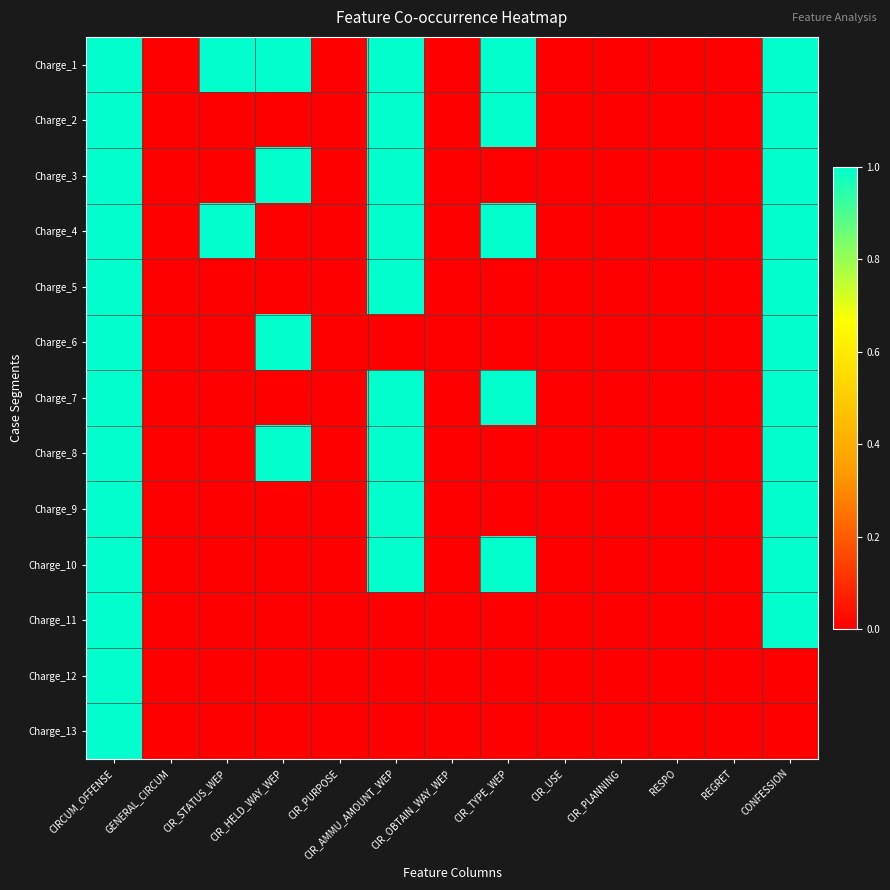

Reading left to right, transcribe all the data shown in this chart.

Charge_1: CIRCUM_OFFENSE=1	GENERAL_CIRCUM=0	CIR_STATUS_WEP=1	CIR_HELD_WAY_WEP=1	CIR_PURPOSE=0	CIR_AMMU_AMOUNT_WEP=1	CIR_OBTAIN_WAY_WEP=0	CIR_TYPE_WEP=1	CIR_USE=0	CIR_PLANNING=0	RESPO=0	REGRET=0	CONFESSION=1
Charge_2: CIRCUM_OFFENSE=1	GENERAL_CIRCUM=0	CIR_STATUS_WEP=0	CIR_HELD_WAY_WEP=0	CIR_PURPOSE=0	CIR_AMMU_AMOUNT_WEP=1	CIR_OBTAIN_WAY_WEP=0	CIR_TYPE_WEP=1	CIR_USE=0	CIR_PLANNING=0	RESPO=0	REGRET=0	CONFESSION=1
Charge_3: CIRCUM_OFFENSE=1	GENERAL_CIRCUM=0	CIR_STATUS_WEP=0	CIR_HELD_WAY_WEP=1	CIR_PURPOSE=0	CIR_AMMU_AMOUNT_WEP=1	CIR_OBTAIN_WAY_WEP=0	CIR_TYPE_WEP=0	CIR_USE=0	CIR_PLANNING=0	RESPO=0	REGRET=0	CONFESSION=1
Charge_4: CIRCUM_OFFENSE=1	GENERAL_CIRCUM=0	CIR_STATUS_WEP=1	CIR_HELD_WAY_WEP=0	CIR_PURPOSE=0	CIR_AMMU_AMOUNT_WEP=1	CIR_OBTAIN_WAY_WEP=0	CIR_TYPE_WEP=1	CIR_USE=0	CIR_PLANNING=0	RESPO=0	REGRET=0	CONFESSION=1
Charge_5: CIRCUM_OFFENSE=1	GENERAL_CIRCUM=0	CIR_STATUS_WEP=0	CIR_HELD_WAY_WEP=0	CIR_PURPOSE=0	CIR_AMMU_AMOUNT_WEP=1	CIR_OBTAIN_WAY_WEP=0	CIR_TYPE_WEP=0	CIR_USE=0	CIR_PLANNING=0	RESPO=0	REGRET=0	CONFESSION=1
Charge_6: CIRCUM_OFFENSE=1	GENERAL_CIRCUM=0	CIR_STATUS_WEP=0	CIR_HELD_WAY_WEP=1	CIR_PURPOSE=0	CIR_AMMU_AMOUNT_WEP=0	CIR_OBTAIN_WAY_WEP=0	CIR_TYPE_WEP=0	CIR_USE=0	CIR_PLANNING=0	RESPO=0	REGRET=0	CONFESSION=1
Charge_7: CIRCUM_OFFENSE=1	GENERAL_CIRCUM=0	CIR_STATUS_WEP=0	CIR_HELD_WAY_WEP=0	CIR_PURPOSE=0	CIR_AMMU_AMOUNT_WEP=1	CIR_OBTAIN_WAY_WEP=0	CIR_TYPE_WEP=1	CIR_USE=0	CIR_PLANNING=0	RESPO=0	REGRET=0	CONFESSION=1
Charge_8: CIRCUM_OFFENSE=1	GENERAL_CIRCUM=0	CIR_STATUS_WEP=0	CIR_HELD_WAY_WEP=1	CIR_PURPOSE=0	CIR_AMMU_AMOUNT_WEP=1	CIR_OBTAIN_WAY_WEP=0	CIR_TYPE_WEP=0	CIR_USE=0	CIR_PLANNING=0	RESPO=0	REGRET=0	CONFESSION=1
Charge_9: CIRCUM_OFFENSE=1	GENERAL_CIRCUM=0	CIR_STATUS_WEP=0	CIR_HELD_WAY_WEP=0	CIR_PURPOSE=0	CIR_AMMU_AMOUNT_WEP=1	CIR_OBTAIN_WAY_WEP=0	CIR_TYPE_WEP=0	CIR_USE=0	CIR_PLANNING=0	RESPO=0	REGRET=0	CONFESSION=1
Charge_10: CIRCUM_OFFENSE=1	GENERAL_CIRCUM=0	CIR_STATUS_WEP=0	CIR_HELD_WAY_WEP=0	CIR_PURPOSE=0	CIR_AMMU_AMOUNT_WEP=1	CIR_OBTAIN_WAY_WEP=0	CIR_TYPE_WEP=1	CIR_USE=0	CIR_PLANNING=0	RESPO=0	REGRET=0	CONFESSION=1
Charge_11: CIRCUM_OFFENSE=1	GENERAL_CIRCUM=0	CIR_STATUS_WEP=0	CIR_HELD_WAY_WEP=0	CIR_PURPOSE=0	CIR_AMMU_AMOUNT_WEP=0	CIR_OBTAIN_WAY_WEP=0	CIR_TYPE_WEP=0	CIR_USE=0	CIR_PLANNING=0	RESPO=0	REGRET=0	CONFESSION=1
Charge_12: CIRCUM_OFFENSE=1	GENERAL_CIRCUM=0	CIR_STATUS_WEP=0	CIR_HELD_WAY_WEP=0	CIR_PURPOSE=0	CIR_AMMU_AMOUNT_WEP=0	CIR_OBTAIN_WAY_WEP=0	CIR_TYPE_WEP=0	CIR_USE=0	CIR_PLANNING=0	RESPO=0	REGRET=0	CONFESSION=0
Charge_13: CIRCUM_OFFENSE=1	GENERAL_CIRCUM=0	CIR_STATUS_WEP=0	CIR_HELD_WAY_WEP=0	CIR_PURPOSE=0	CIR_AMMU_AMOUNT_WEP=0	CIR_OBTAIN_WAY_WEP=0	CIR_TYPE_WEP=0	CIR_USE=0	CIR_PLANNING=0	RESPO=0	REGRET=0	CONFESSION=0